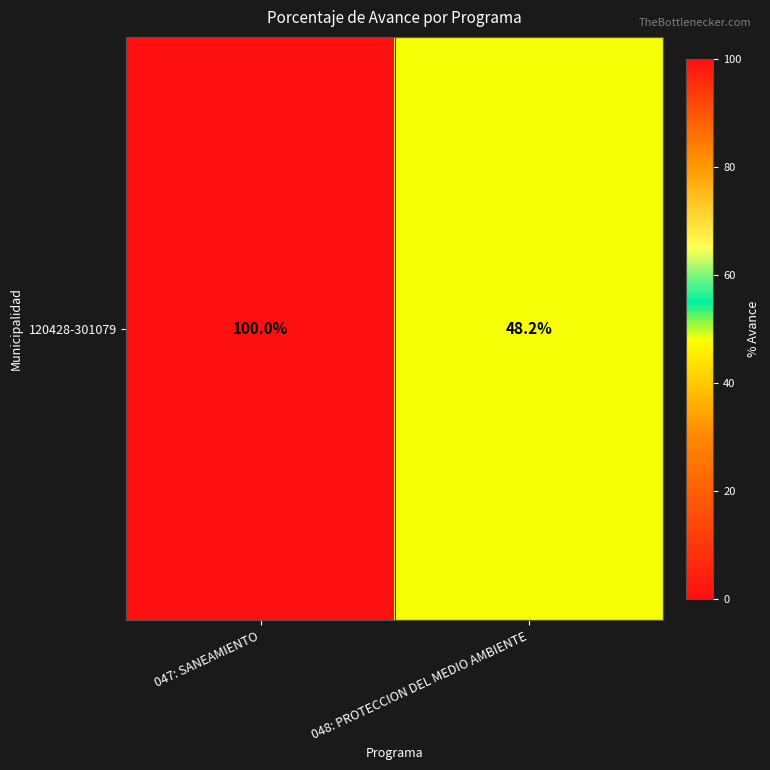

Which has a higher value, 047: SANEAMIENTO or 048: PROTECCION DEL MEDIO AMBIENTE?

047: SANEAMIENTO